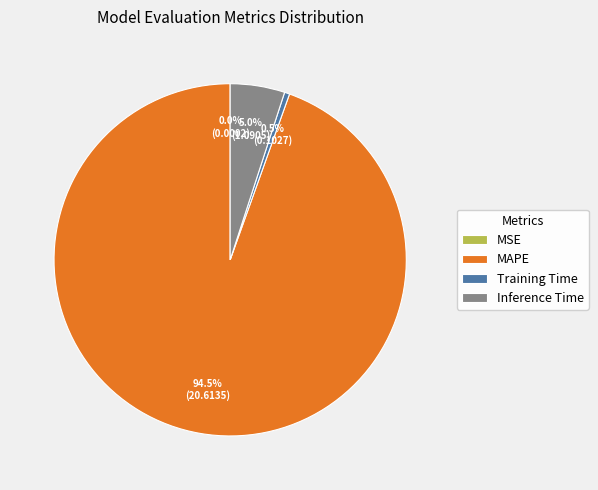

Is there any slice that represents more than half of the pie?

Yes